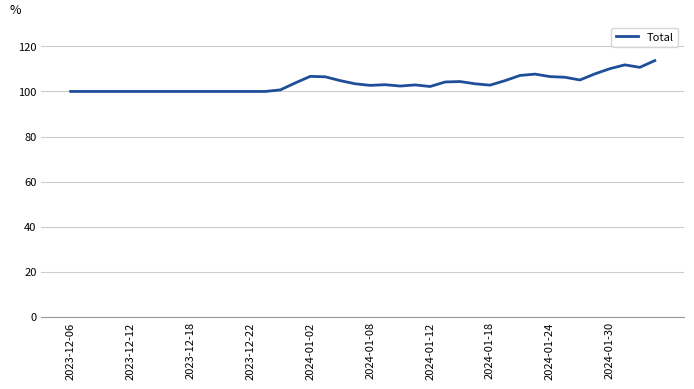

What is the greatest value displayed?

113.7